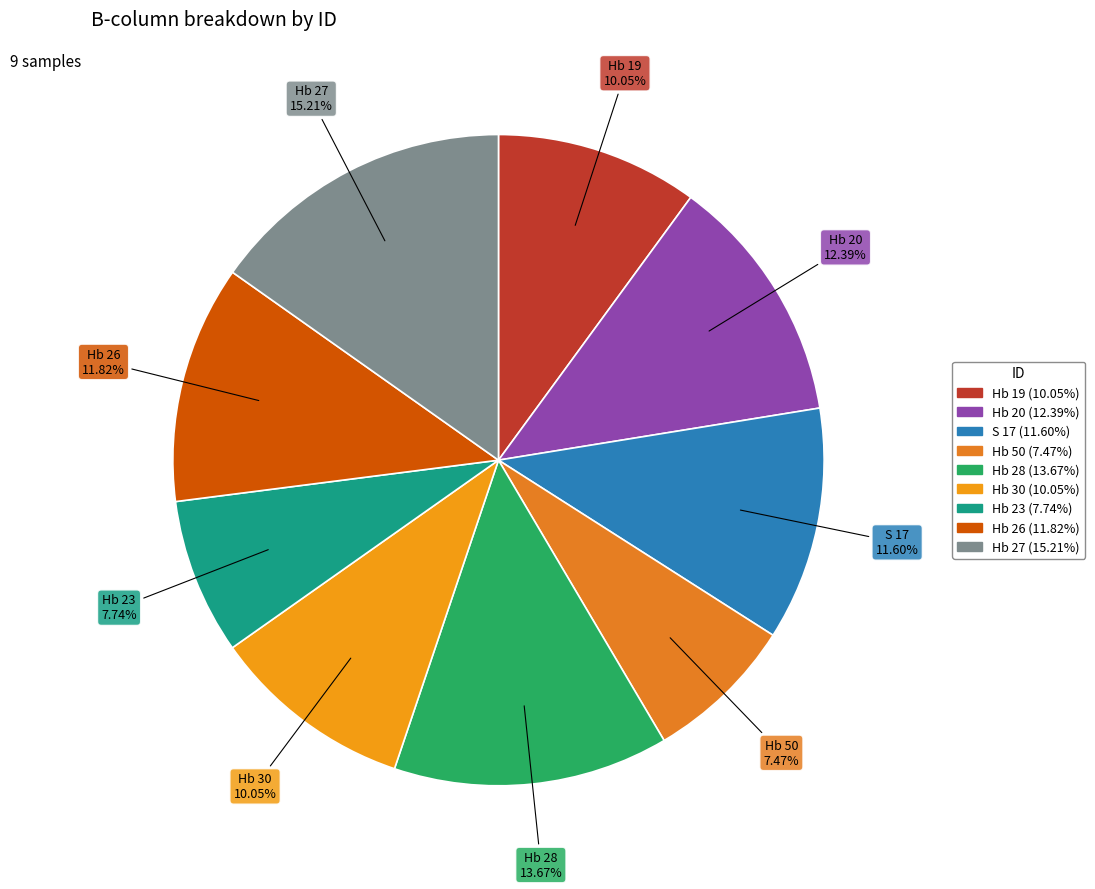

Which slice is the largest?

Hb 27